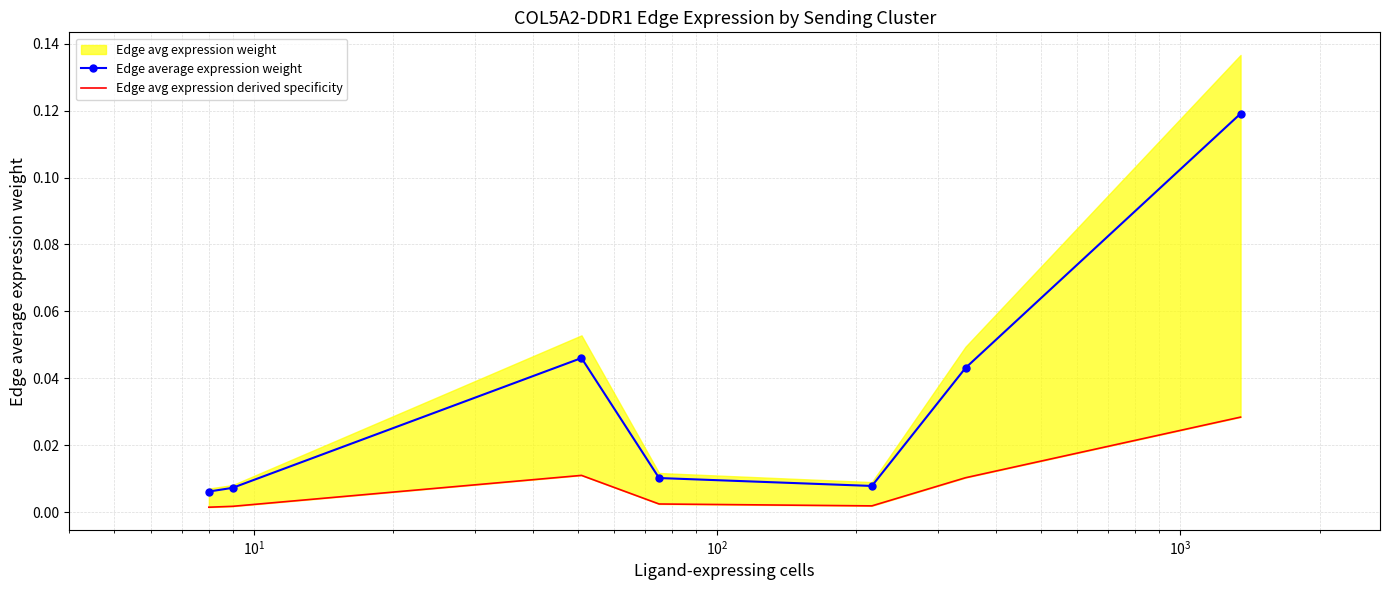

True or false: Edge average expression weight has more than 0 interior local peaks.

True